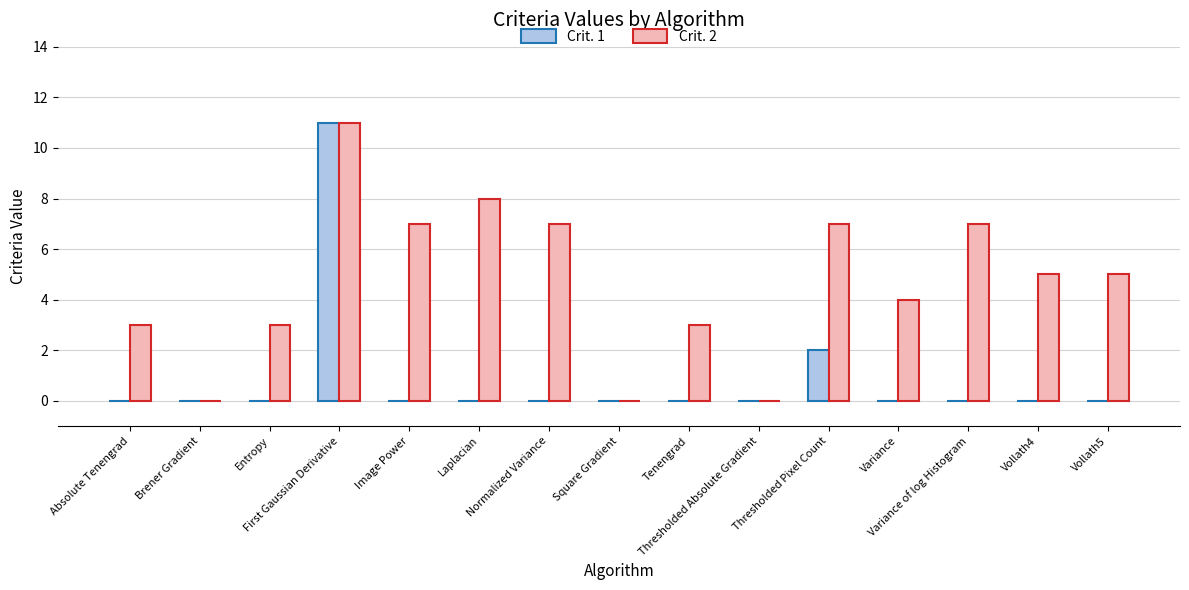

Which series has the largest total across all categories?

Crit. 2